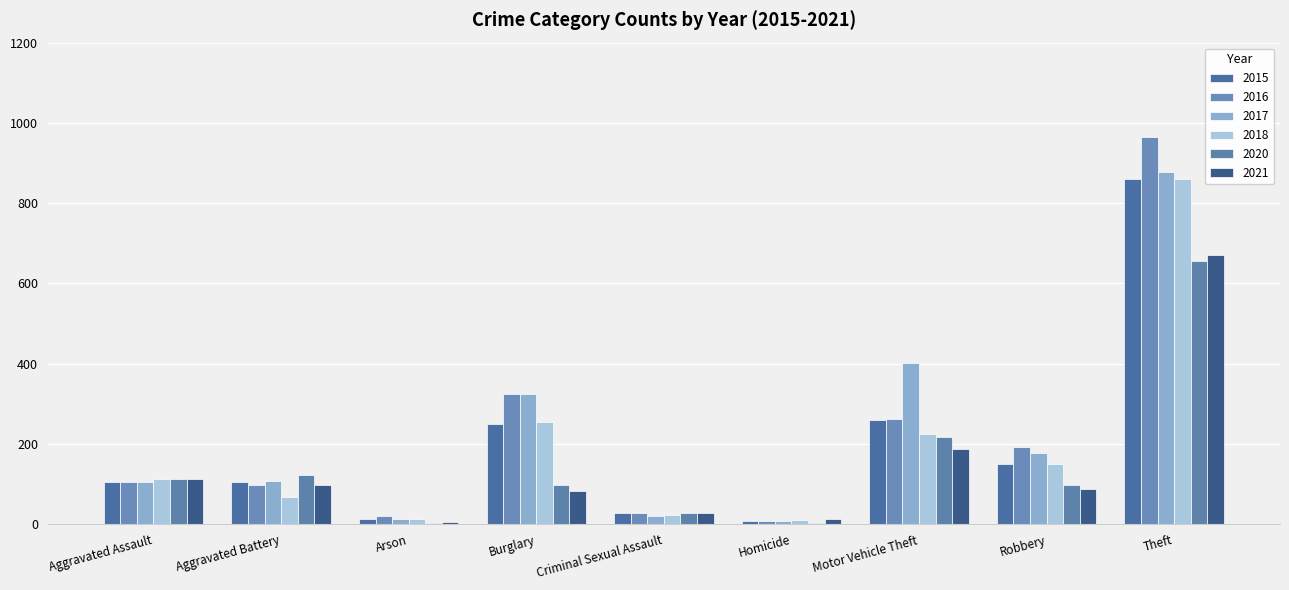

What are all the series names shown in the legend?

2015, 2016, 2017, 2018, 2020, 2021